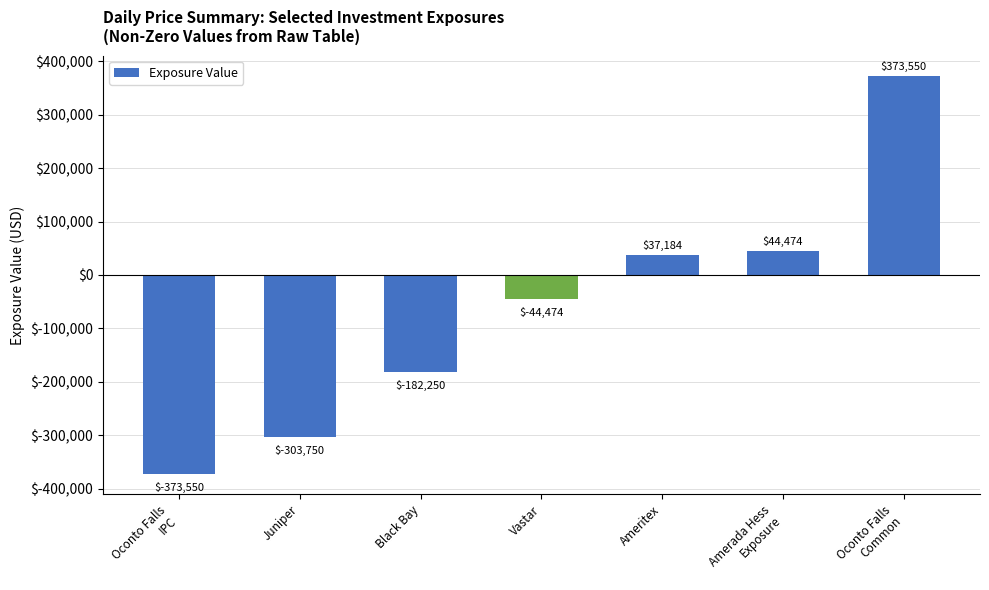

Does the chart contain stacked bars?

No